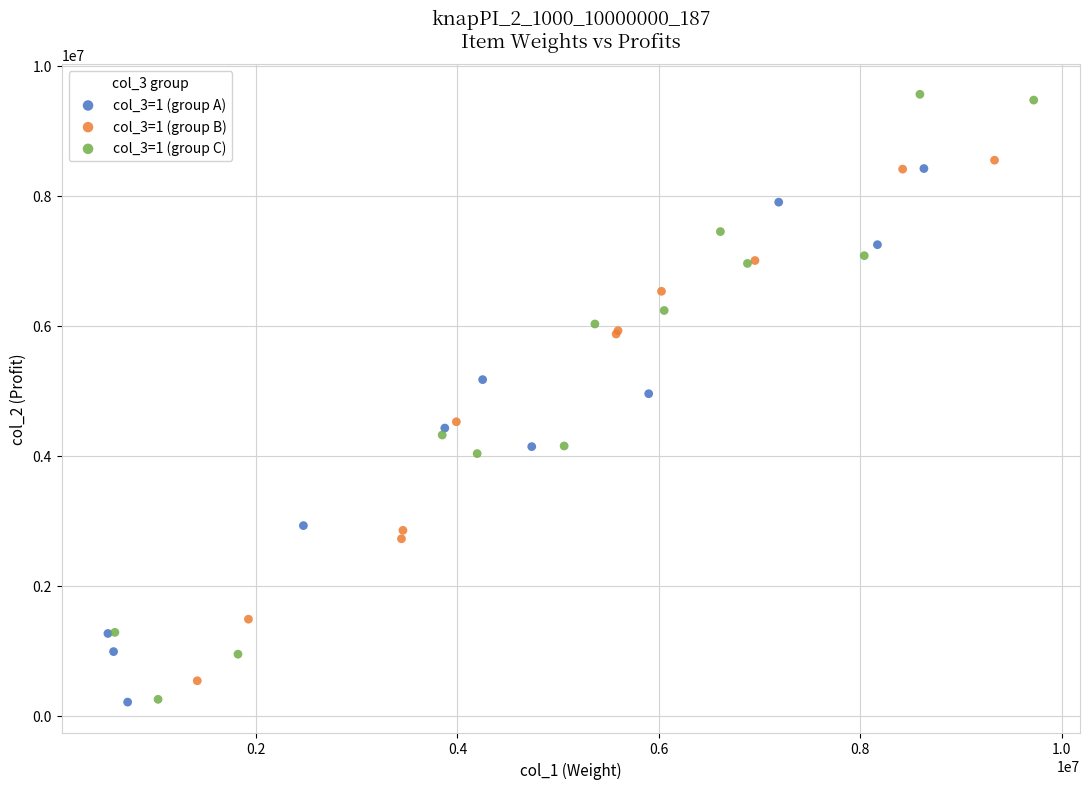

Which series reaches the maximum Y coordinate?

col_3=1 (group C)